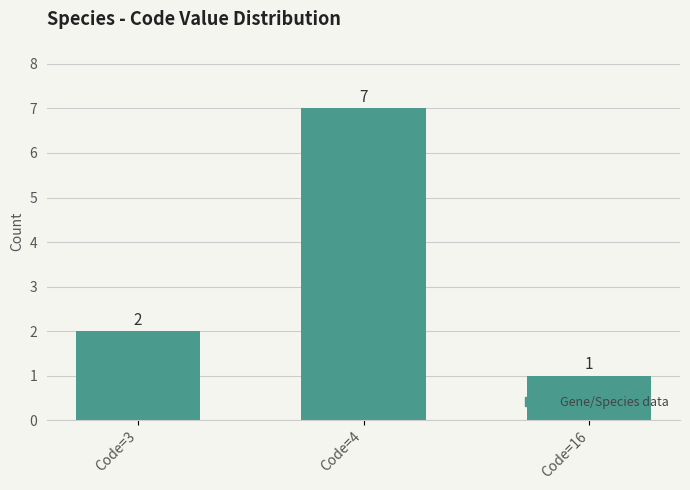

Rank the categories by value from lowest to highest.

Code=16, Code=3, Code=4